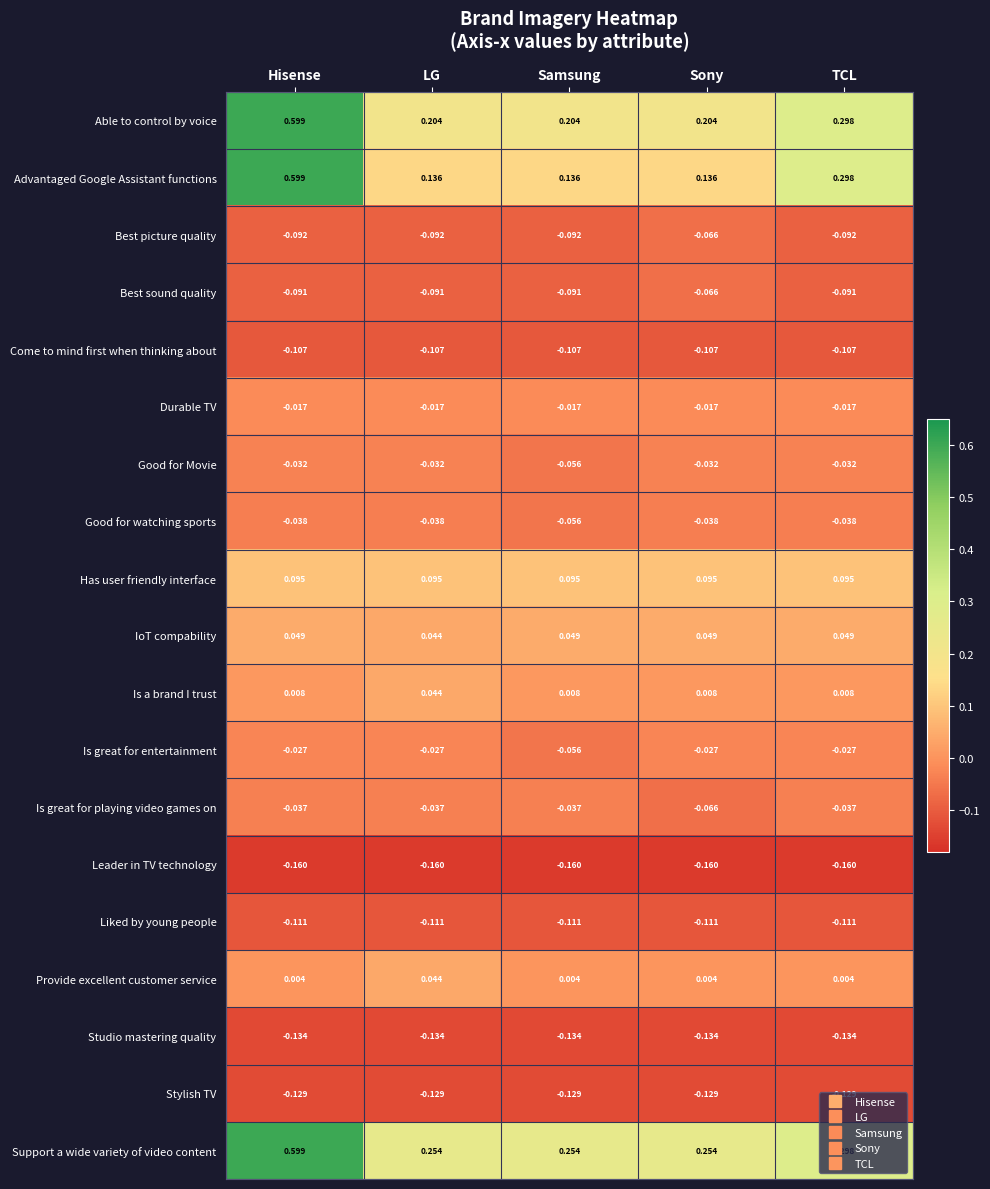

What is the difference between the highest and lowest values at Samsung?

0.4